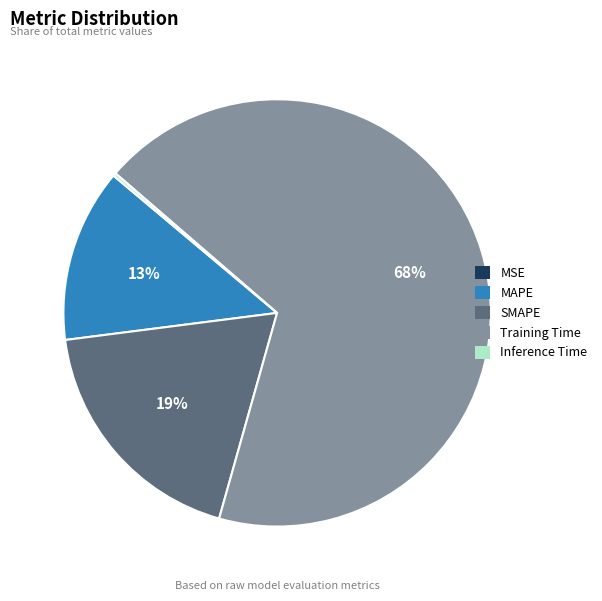

Is the sum of Training Time and SMAPE greater than half?

Yes